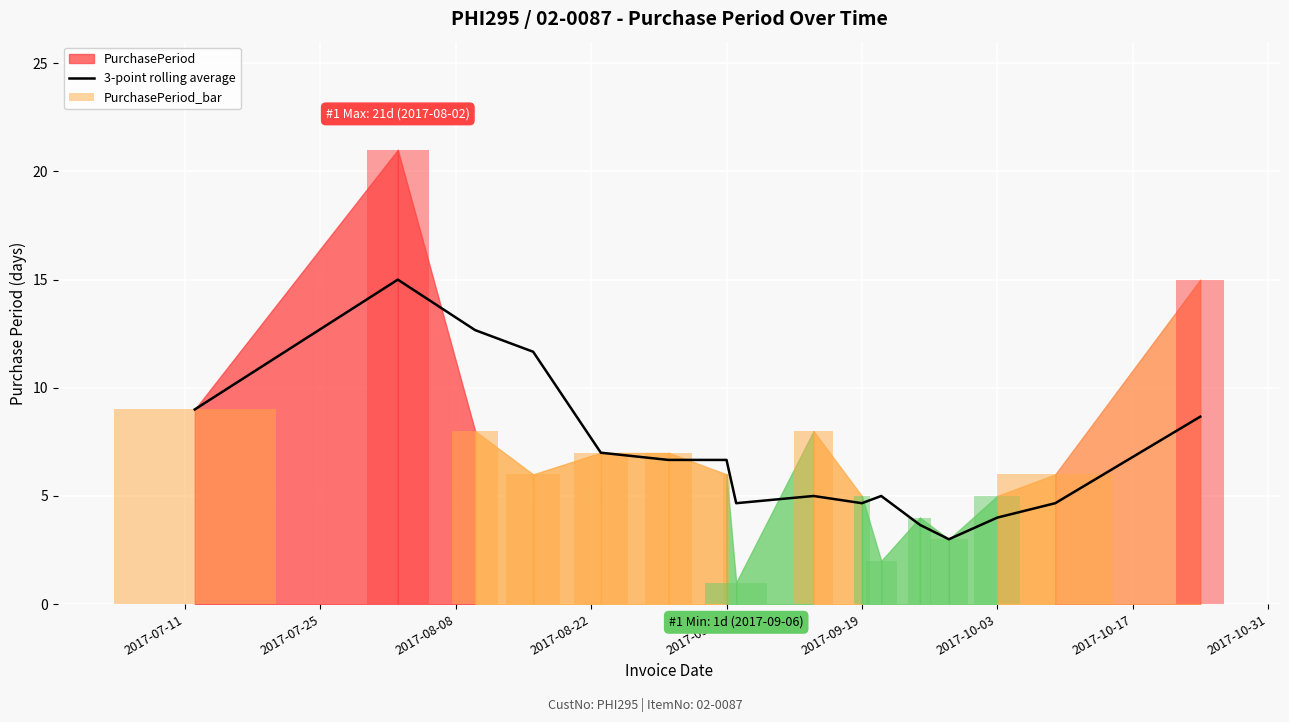

What is the value of the 9th bar from the left?

5.0